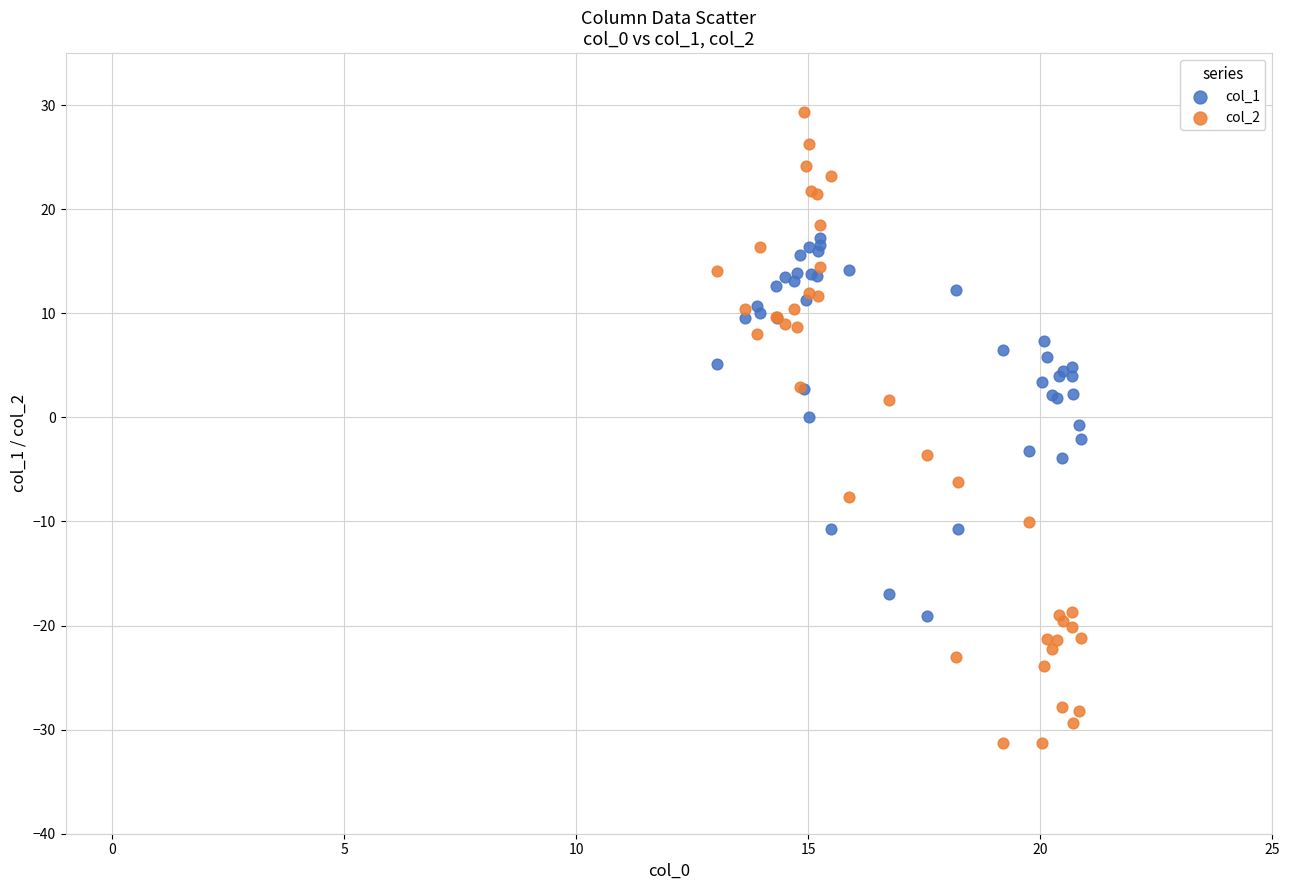

Which series contains the lowest Y value?

col_2